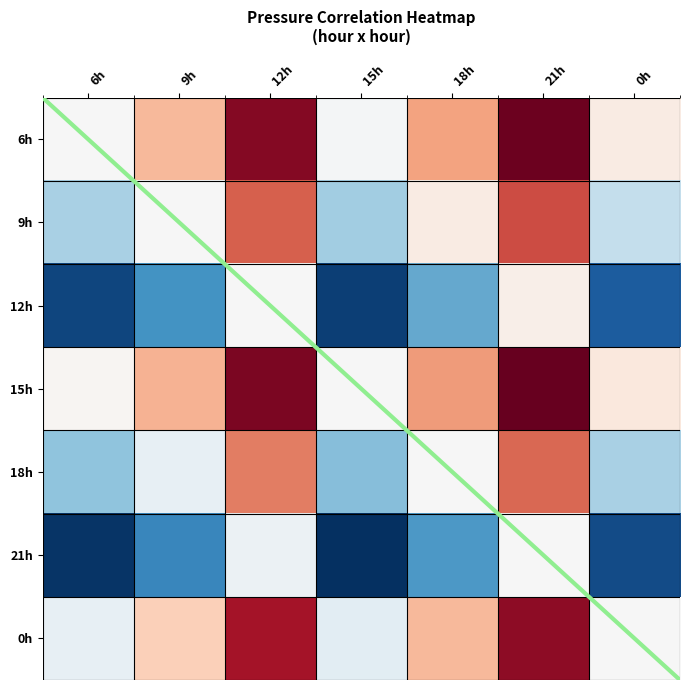

Which category has the lowest value across all series?

21h